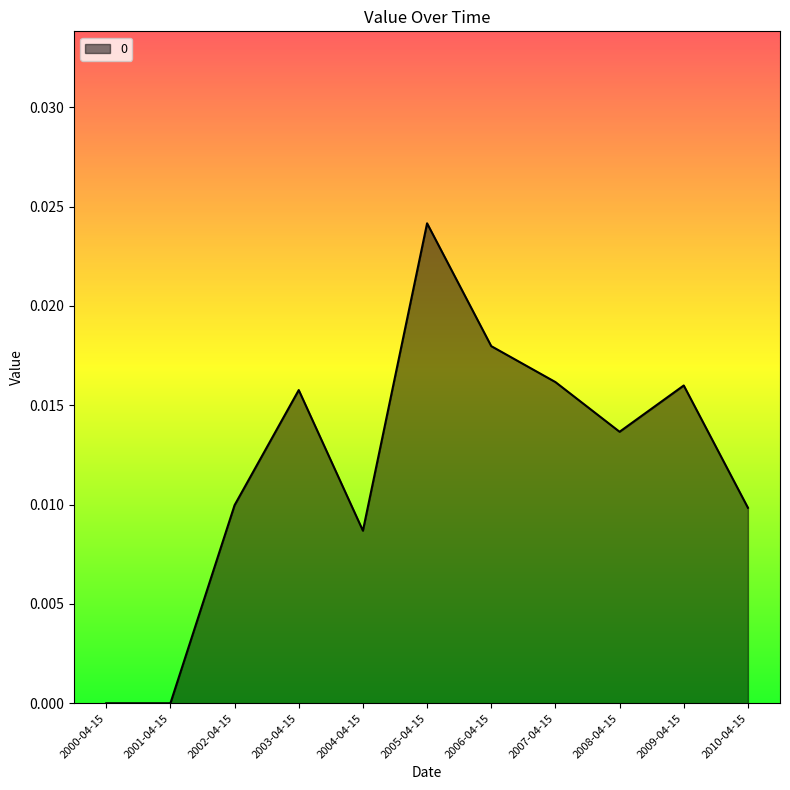

True or false: the data shows 0.0 at 2005-04-15.

True